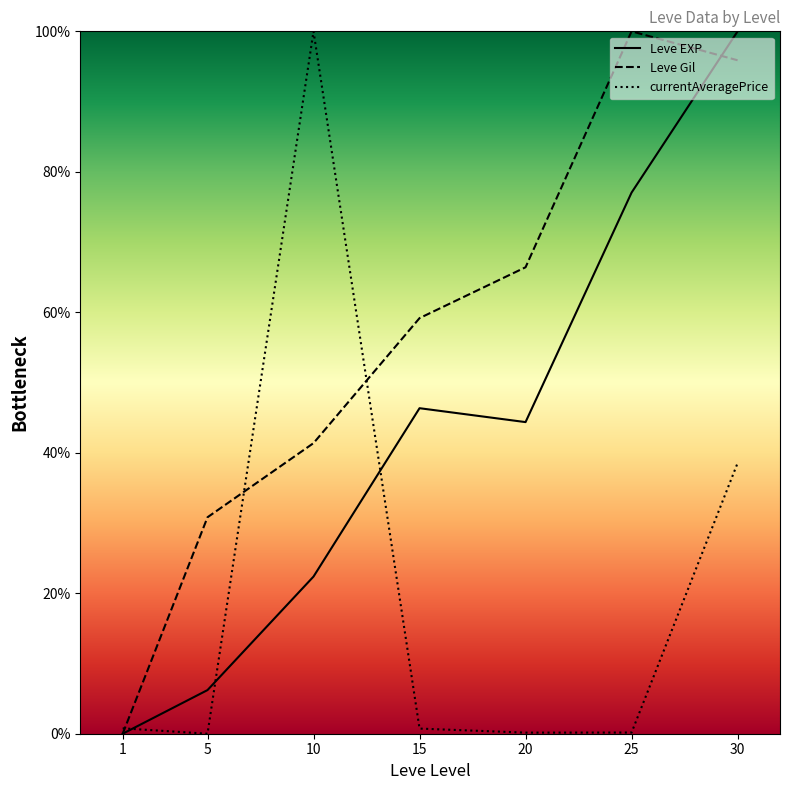

At which category is the sum across all series the highest?

30